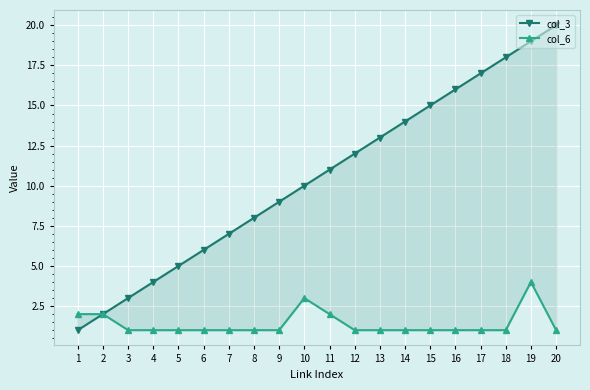

Reading left to right, extract all data points from this chart.

col_3: 1	2	3	4	5	6	7	8	9	10	11	12	13	14	15	16	17	18	19	20
col_6: 2	2	1	1	1	1	1	1	1	3	2	1	1	1	1	1	1	1	4	1